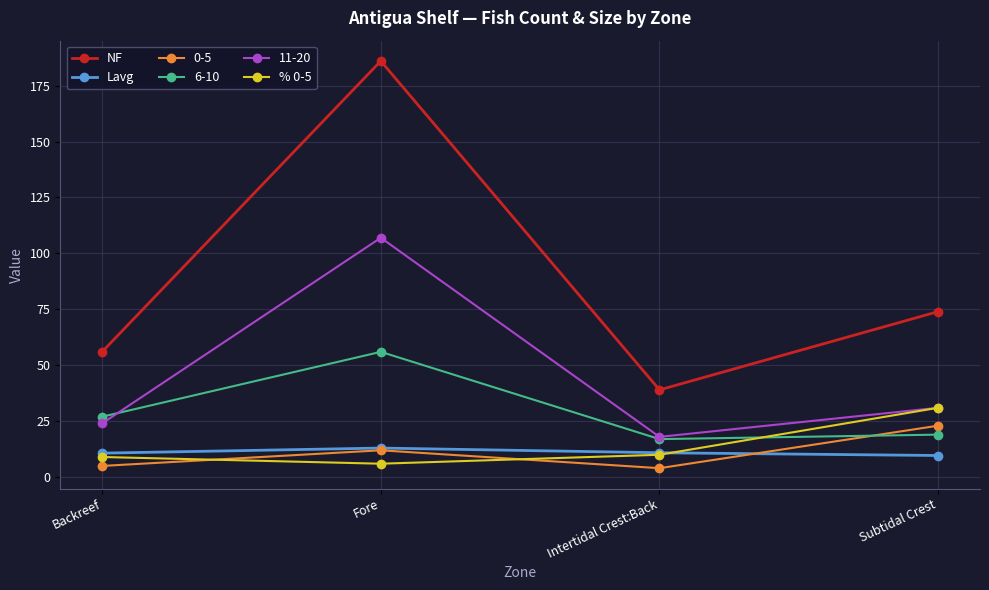

Does the chart display data point markers on the line(s)?

Yes